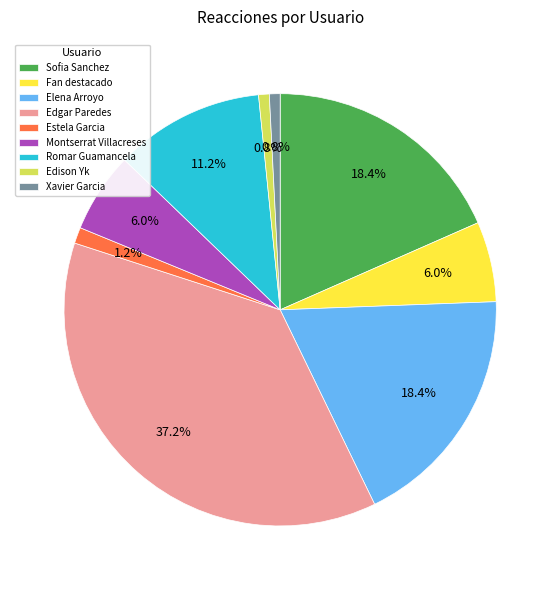

Which category has the biggest portion of the pie?

Edgar Paredes